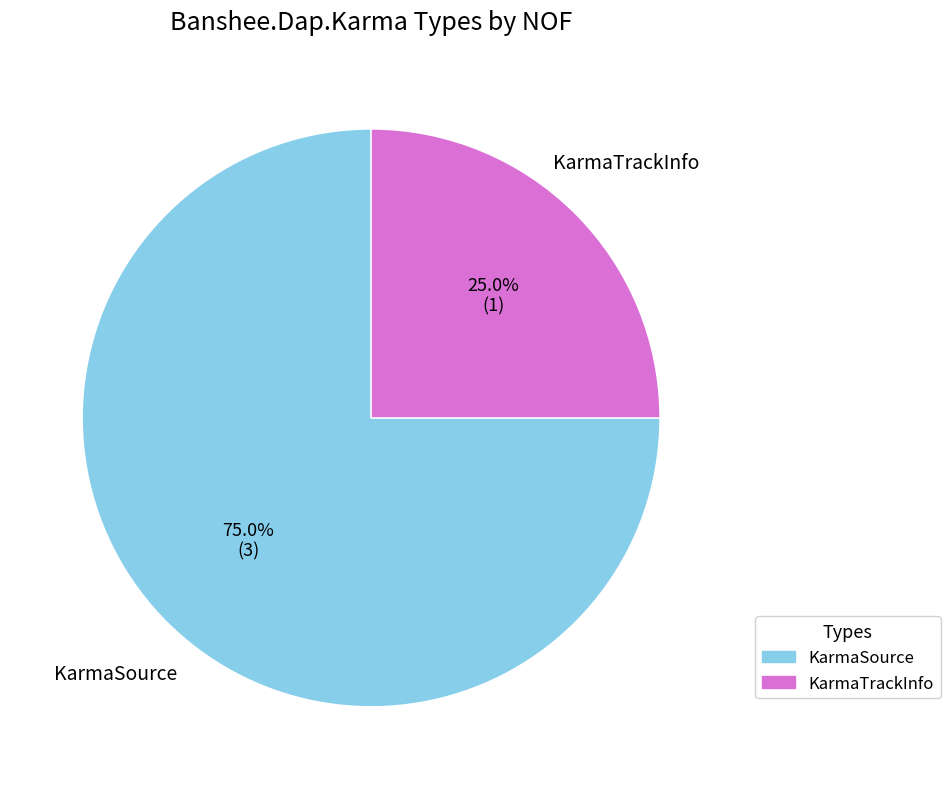

What is the ratio of the value at KarmaTrackInfo to the value at KarmaSource?

0.3